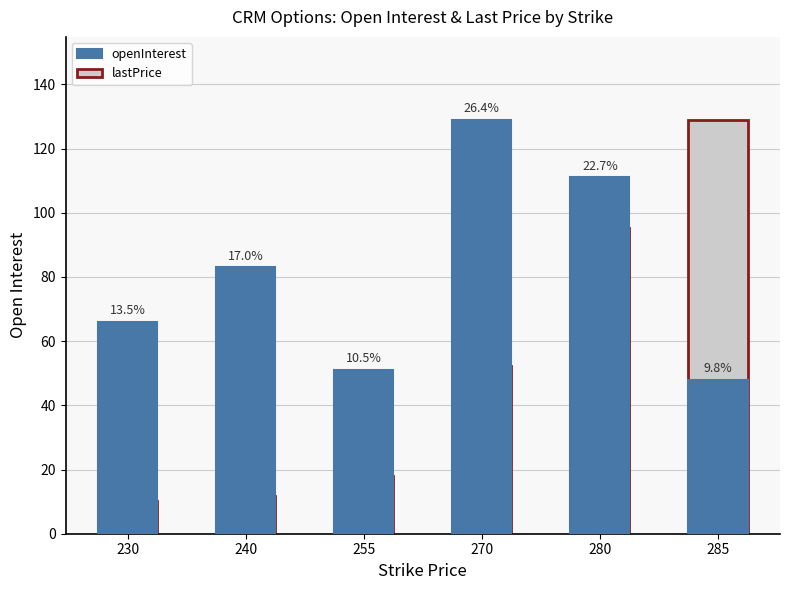

What is the maximum value shown in the chart?

129.0